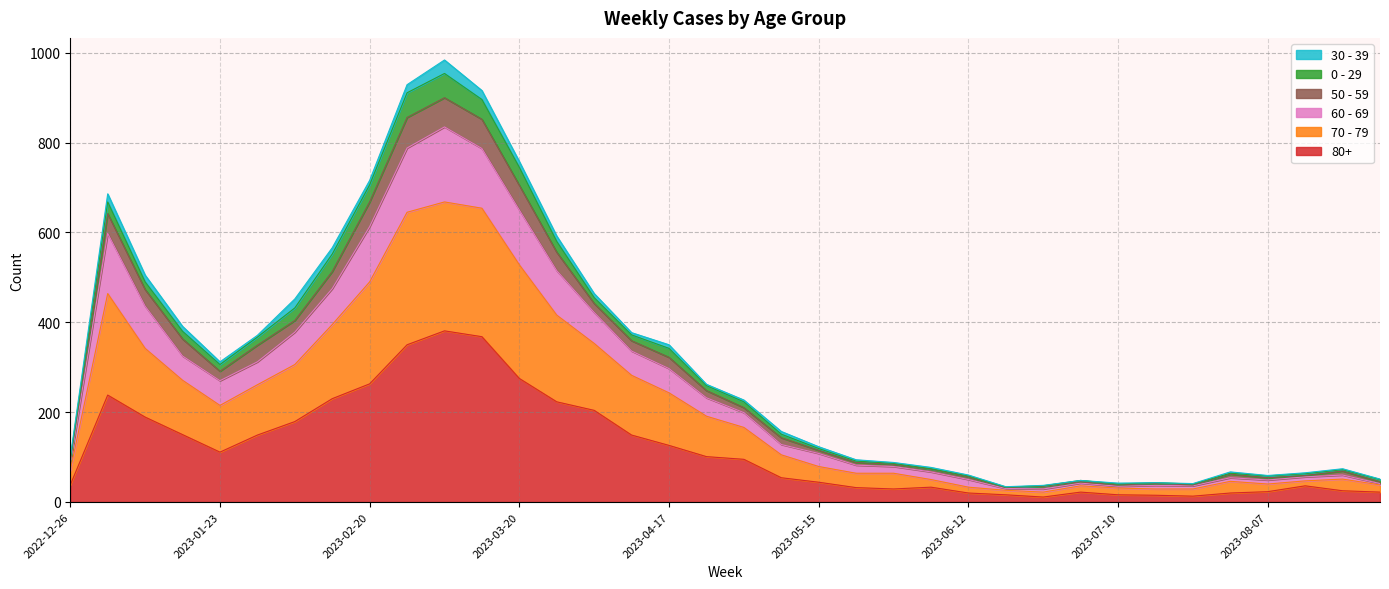

What are all the series names shown in the legend?

30 - 39, 0 - 29, 50 - 59, 60 - 69, 70 - 79, 80+